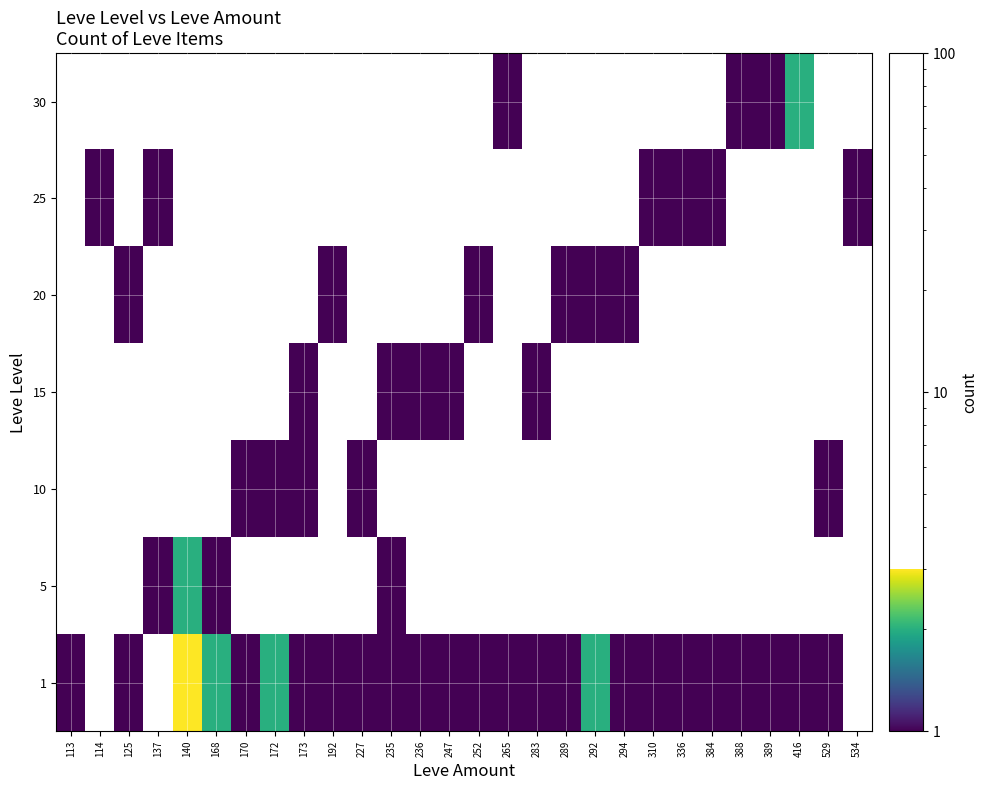

Which category has the lowest value across all series?

114